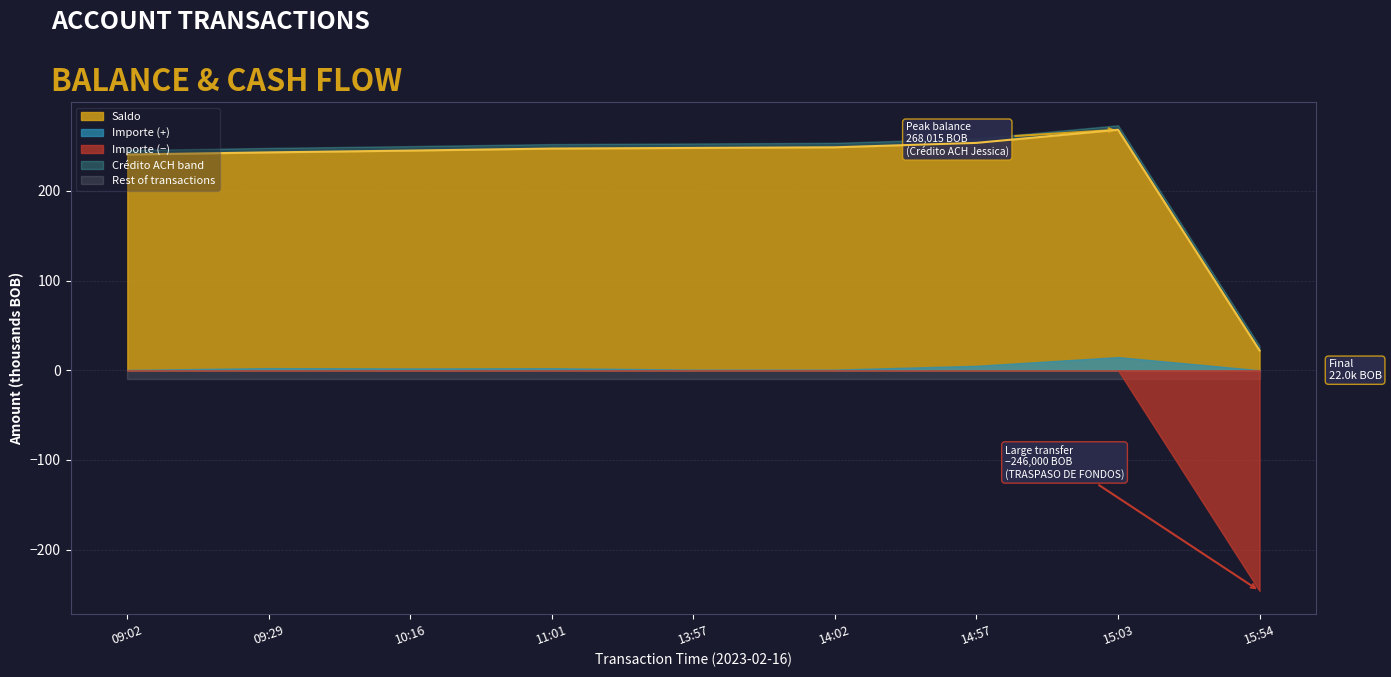

Reading right to left, extract all data points from this chart.

15:54=22.0	15:03=268.0	14:57=253.4	14:02=248.5	13:57=247.8	11:01=247.1	10:16=244.8	09:29=242.8	09:02=240.4